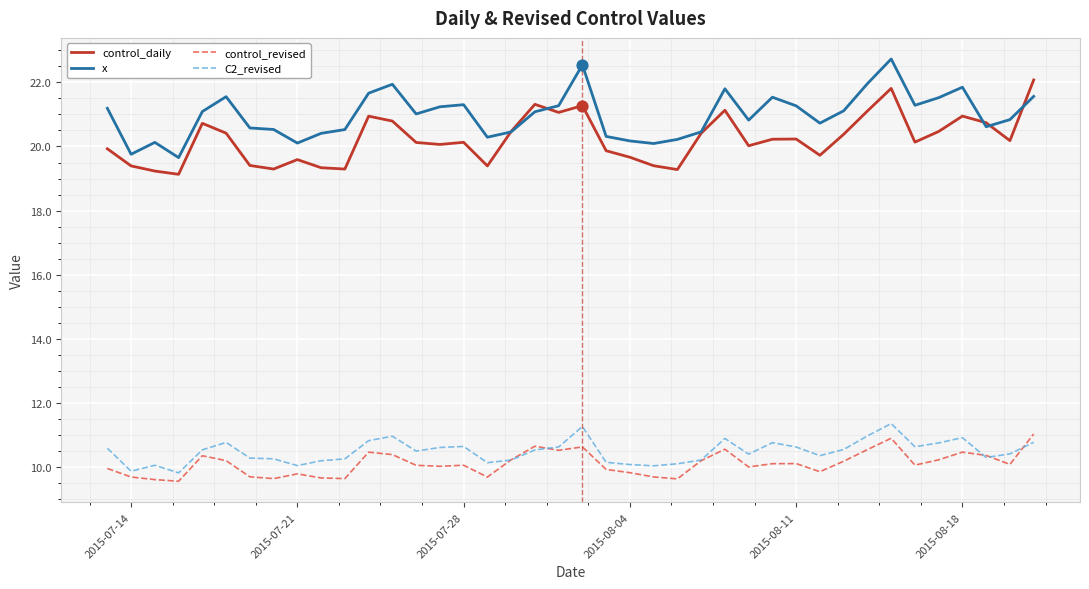

Which series has the largest total across all categories?

x